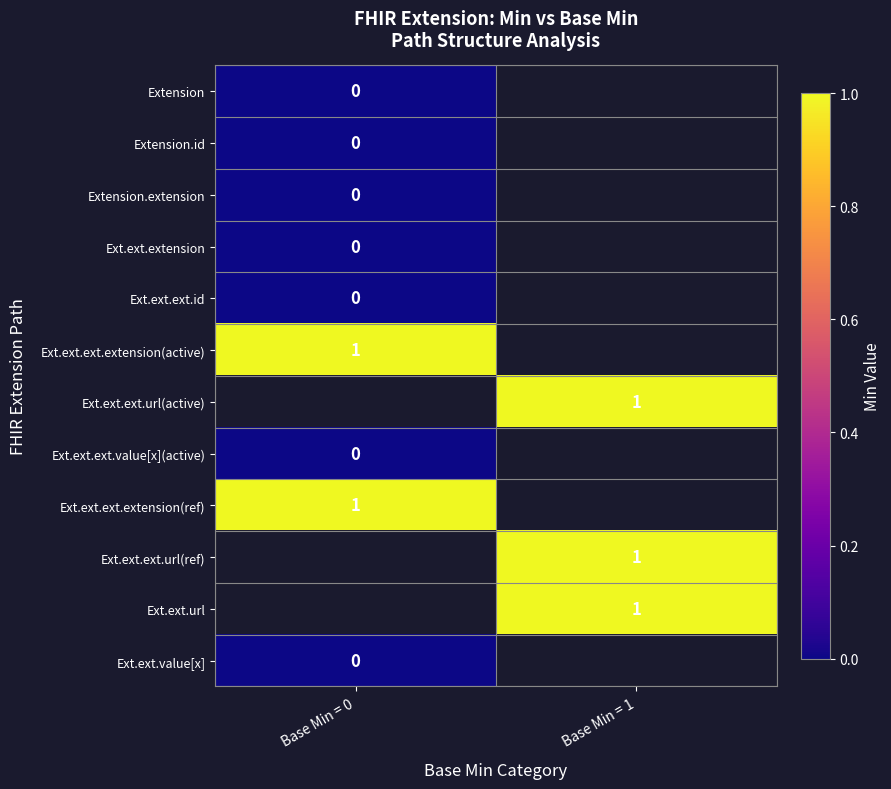

The value of Ext.ext.ext.url(ref) at Base Min = 1 is 0. True or false?

False